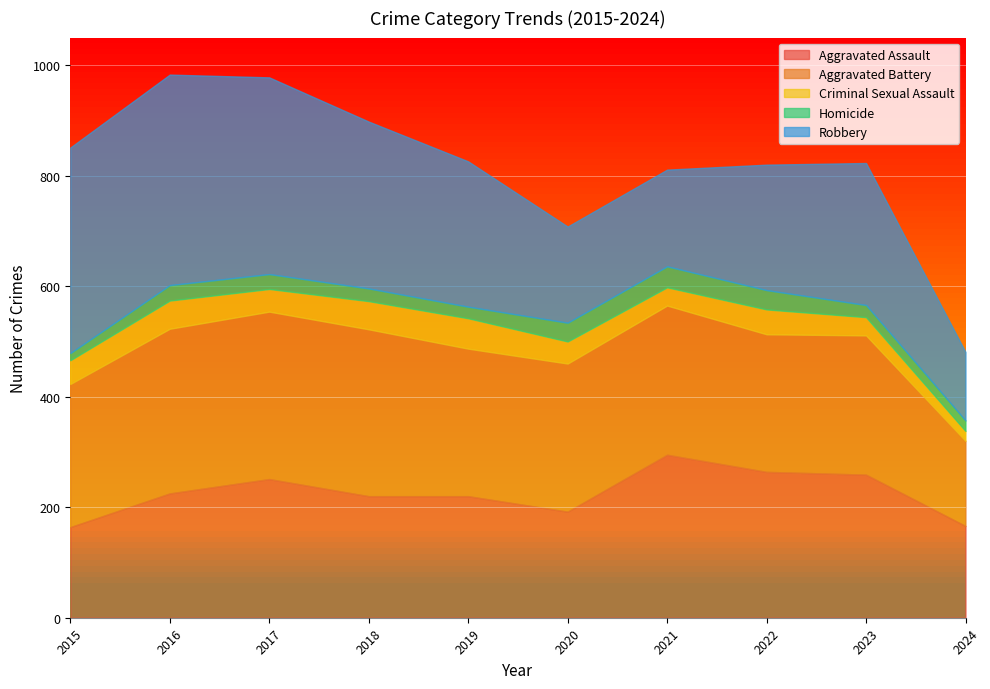

Which has a higher value, 2022 or 2018?

2022